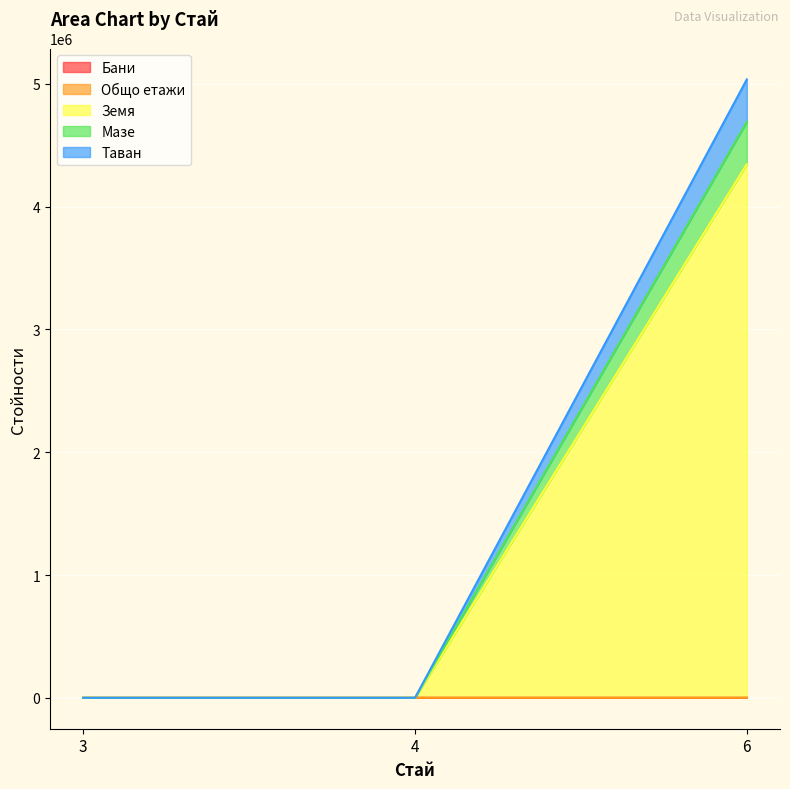

What are all the series names shown in the legend?

Бани, Общо етажи, Земя, Мазе, Таван